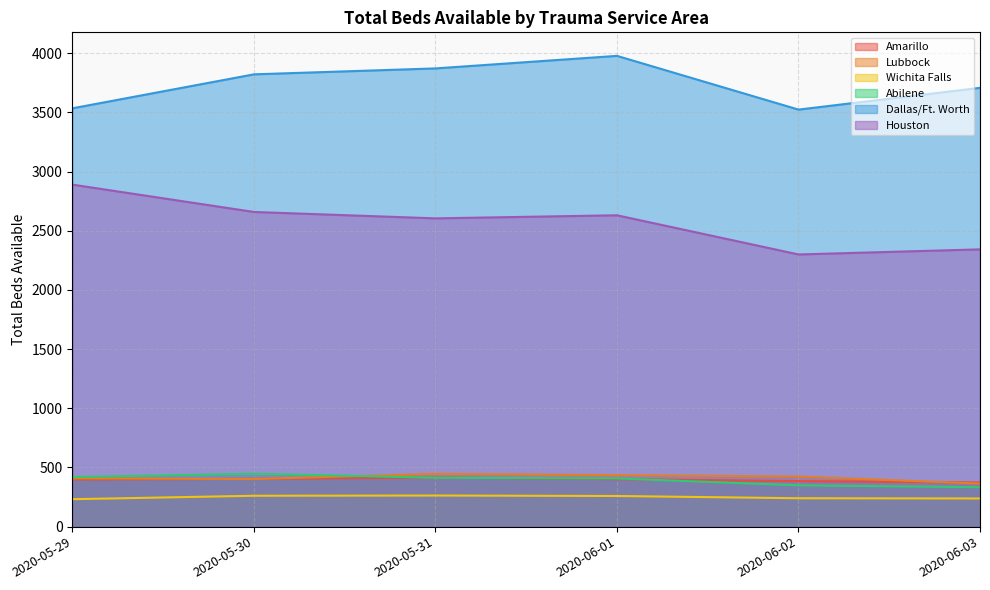

Rank the series at 2020-05-31 from lowest to highest value.

Wichita Falls, Abilene, Amarillo, Lubbock, Houston, Dallas/Ft. Worth